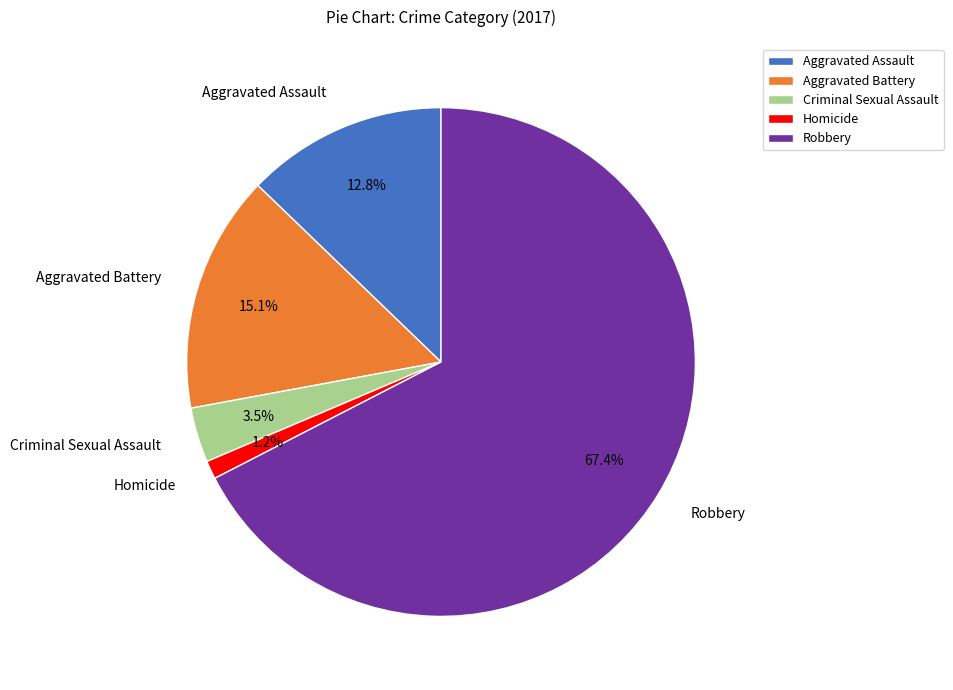

Does Robbery account for over 50% of the chart?

Yes